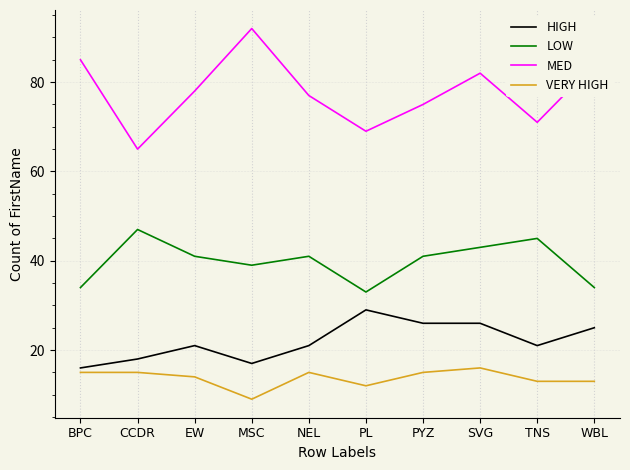

Rank the series by their maximum value, from highest to lowest.

MED, LOW, HIGH, VERY HIGH